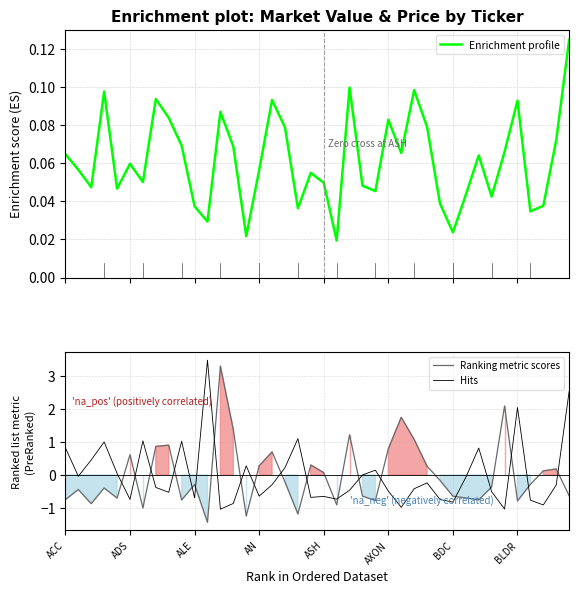

True or false: Hits and Ranking metric scores cross at least once.

True